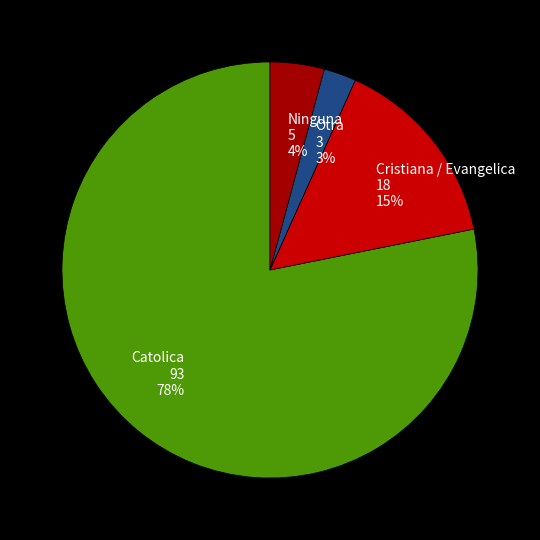

Which has a higher value, Otra 3 3% or Catolica 93 78%?

Catolica 93 78%